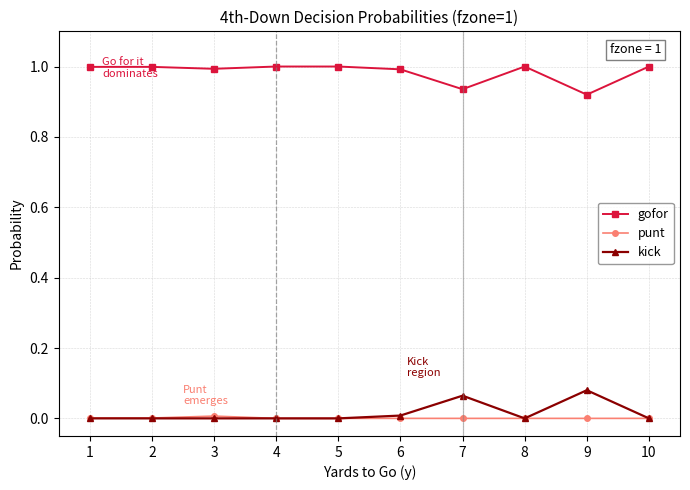

True or false: gofor and punt cross at least once.

False